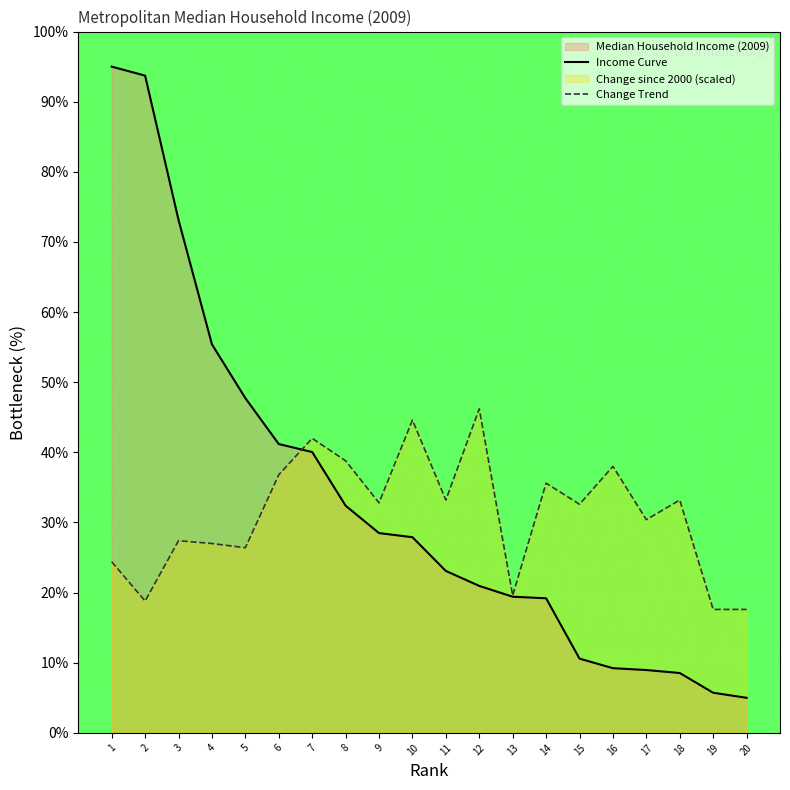

At which label is Income Curve closest to 50?

5